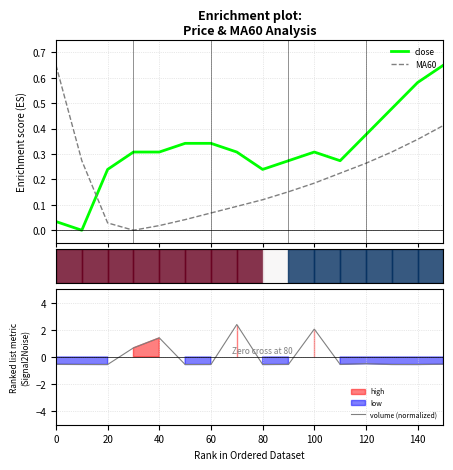

At how many categories does at least one series exceed 1?

3